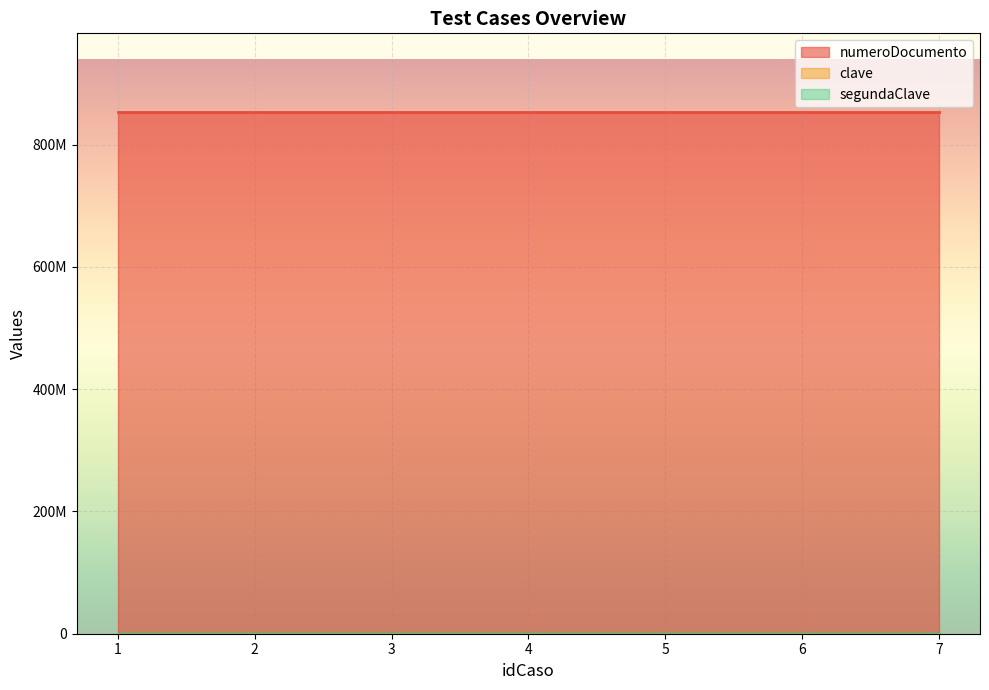

Reading left to right, what are all the values shown in this chart?

numeroDocumento: 854124014	854124014	854124014	854124014	854124014	854124014	854124014
clave: 1234	1234	1234	1234	1234	1234	1234
segundaClave: 1234	1234	1234	1234	1234	1234	1234